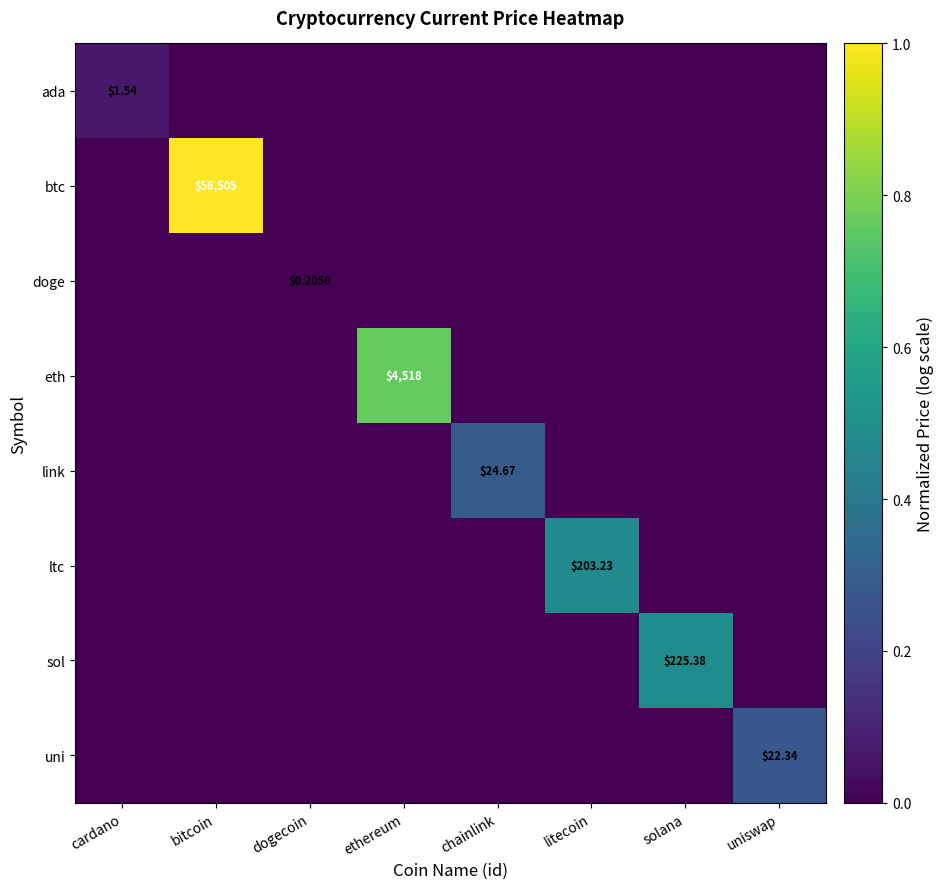

Is the value of sol at cardano greater than the value of link at uniswap?

No